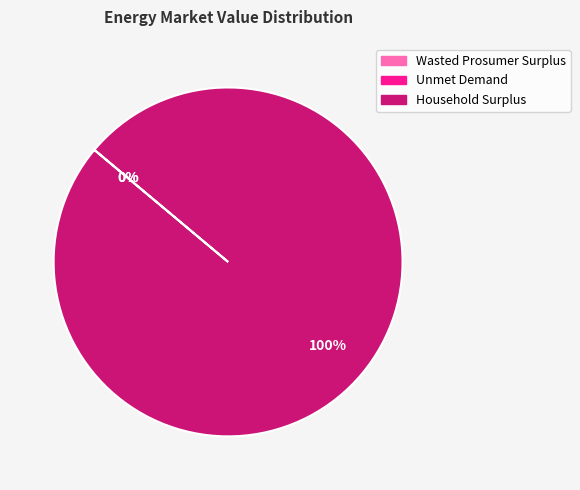

To the nearest percent, what is the average slice percentage?

33%